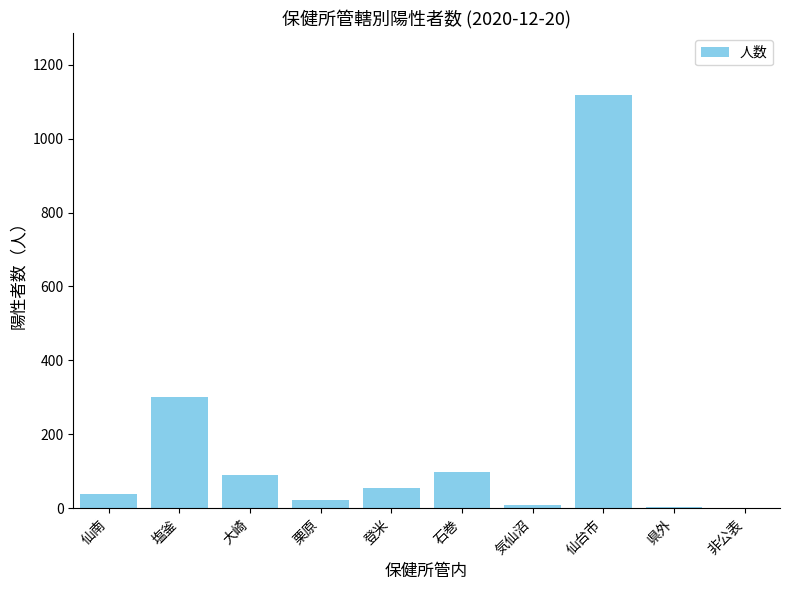

What is the sum of the values at 仙台市 and 県外?

1122